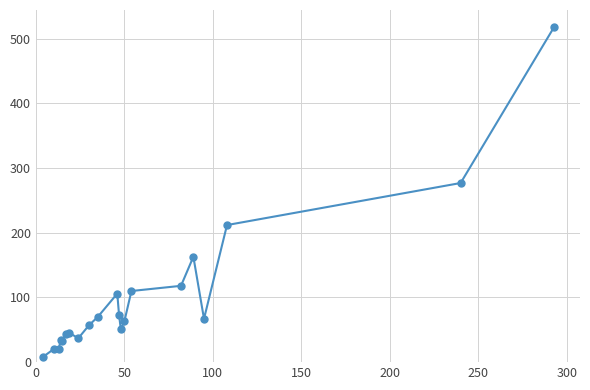

What is the difference between the second highest and minimum values?

269